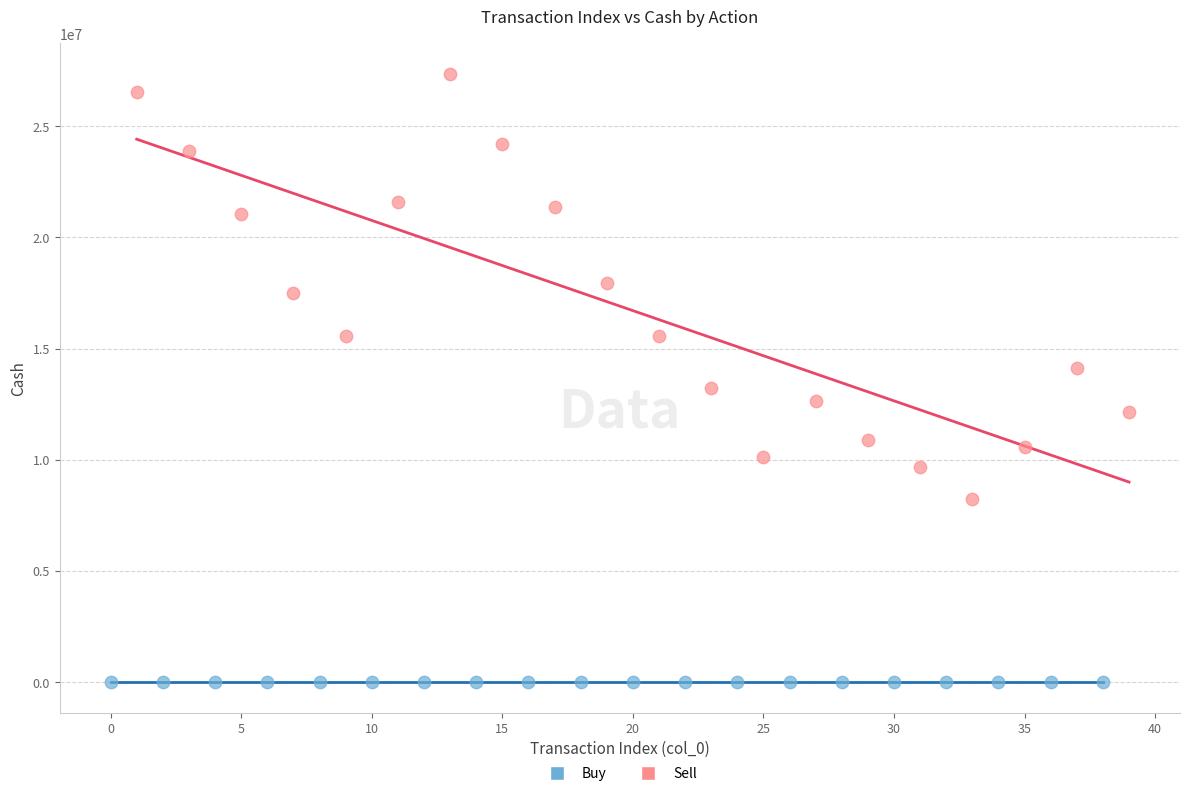

Which series contains the highest Y value?

Sell